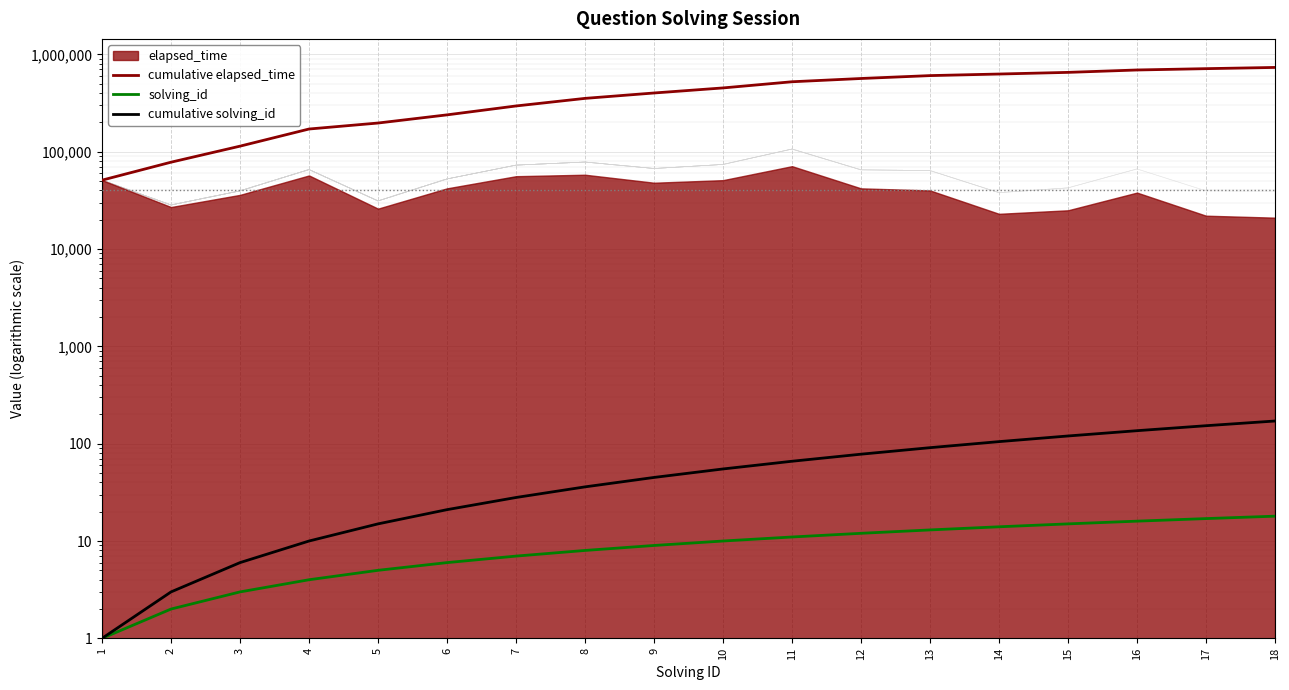

What is the difference between the cumulative solving_id values at 4 and 1?

9